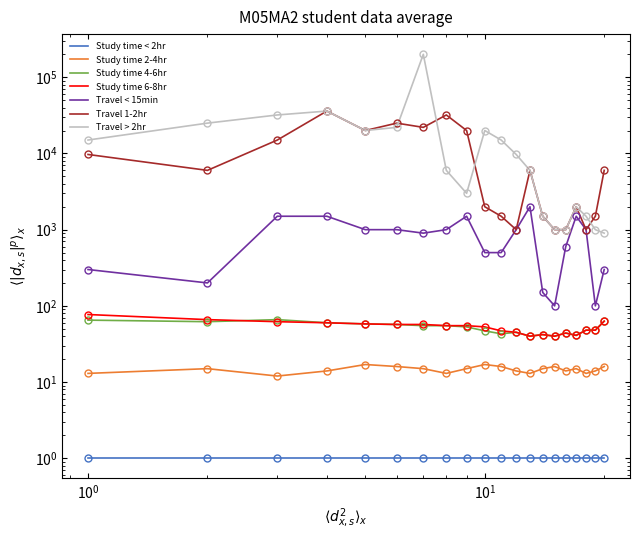

Between 14 and 20, which is larger?

20